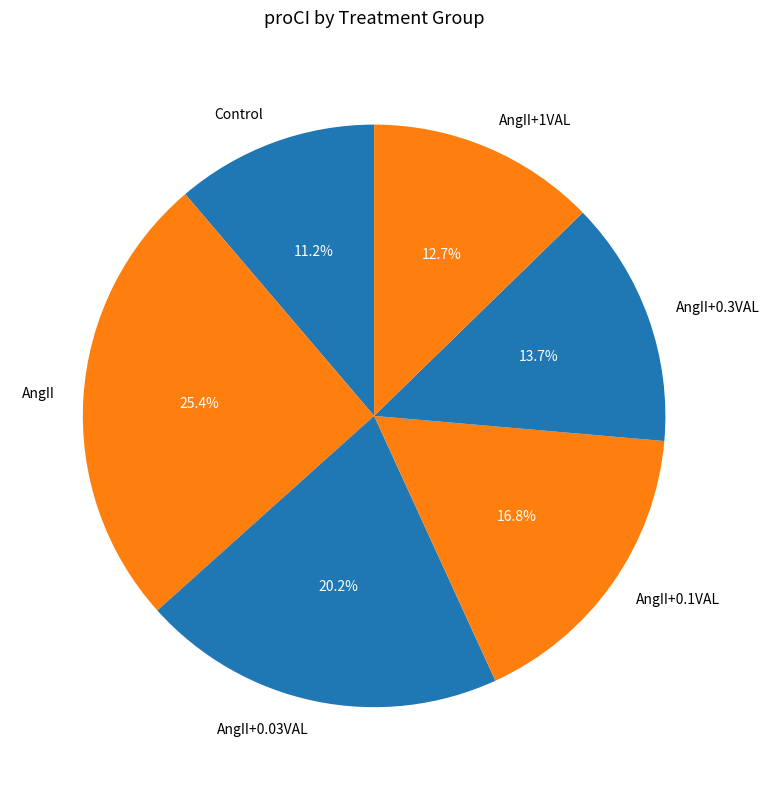

To the nearest percent, what portion does AngII+1VAL represent?

13%